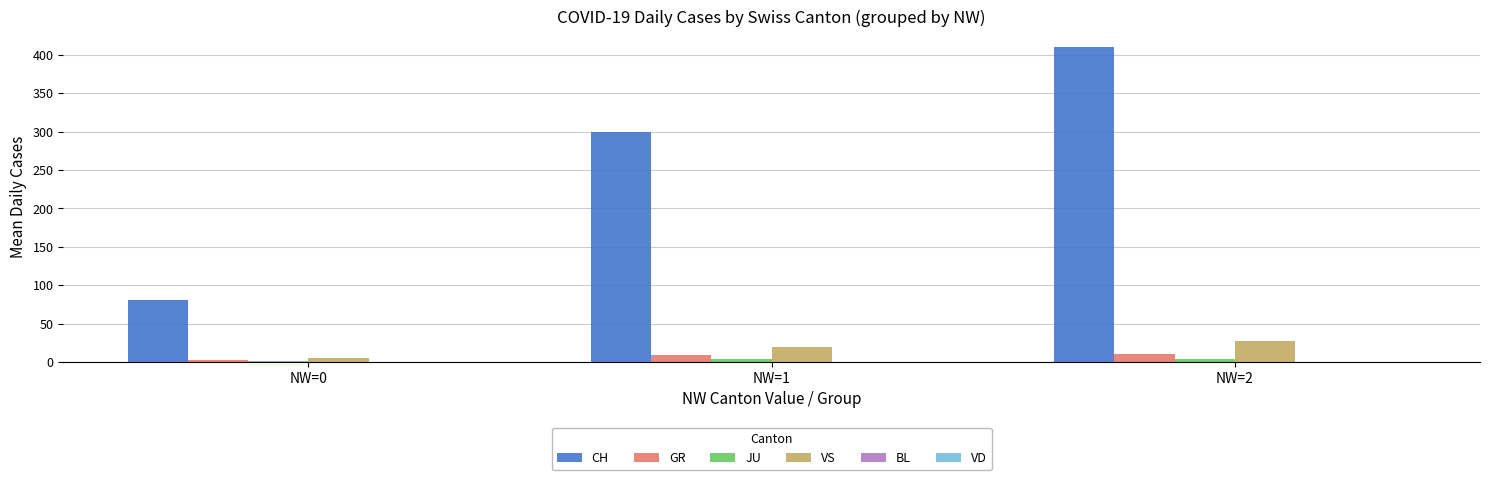

The VS series shows 5.2 at NW=0. True or false?

True